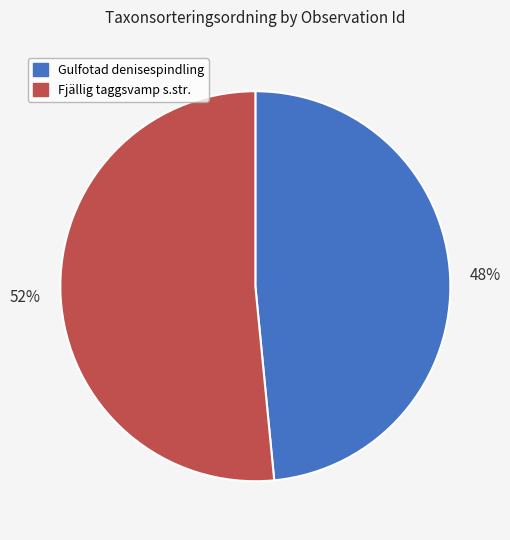

Count the number of slices in the pie.

2